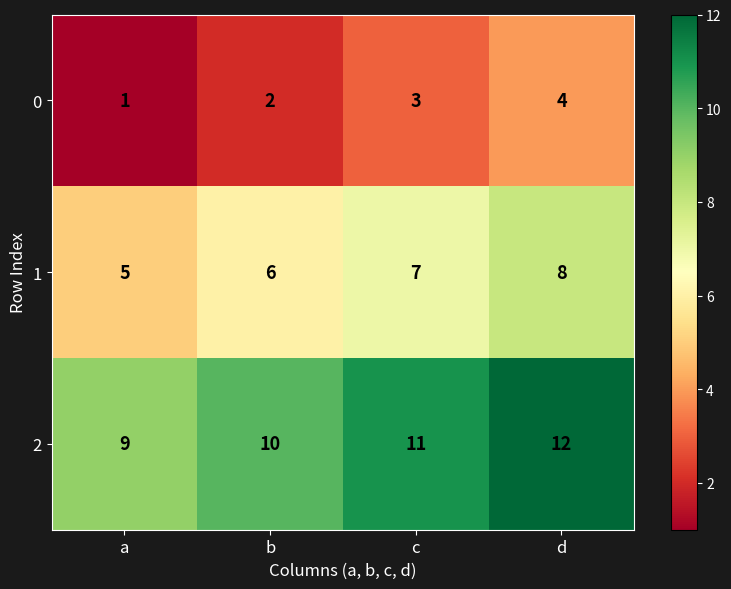

Where is 0 nearest to the value 2?

b